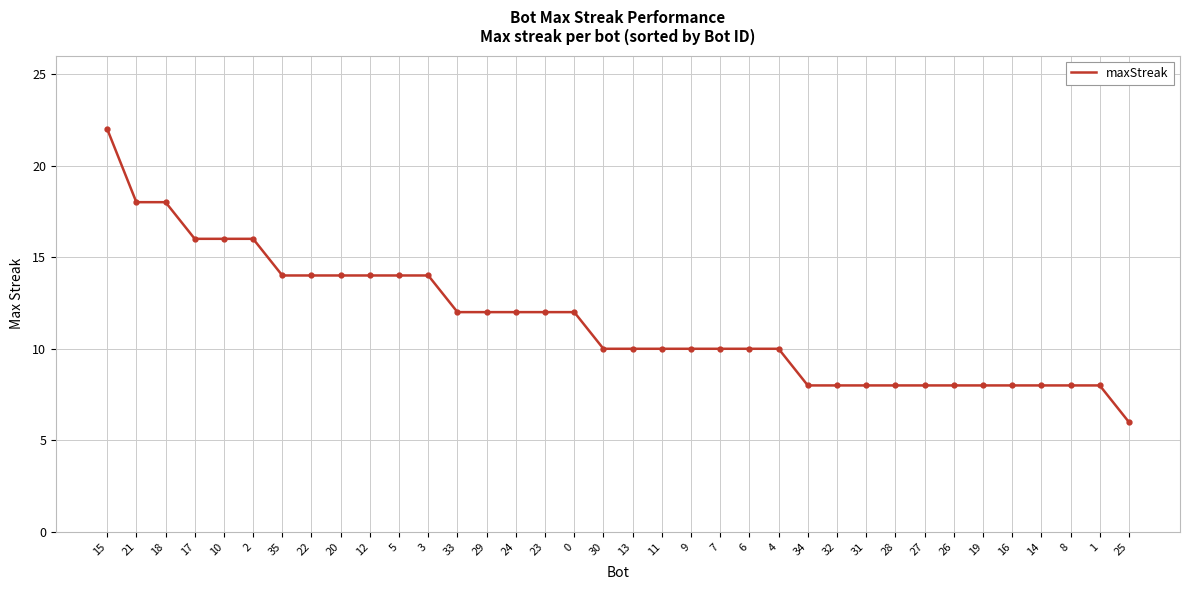

Read the value at 27.

8